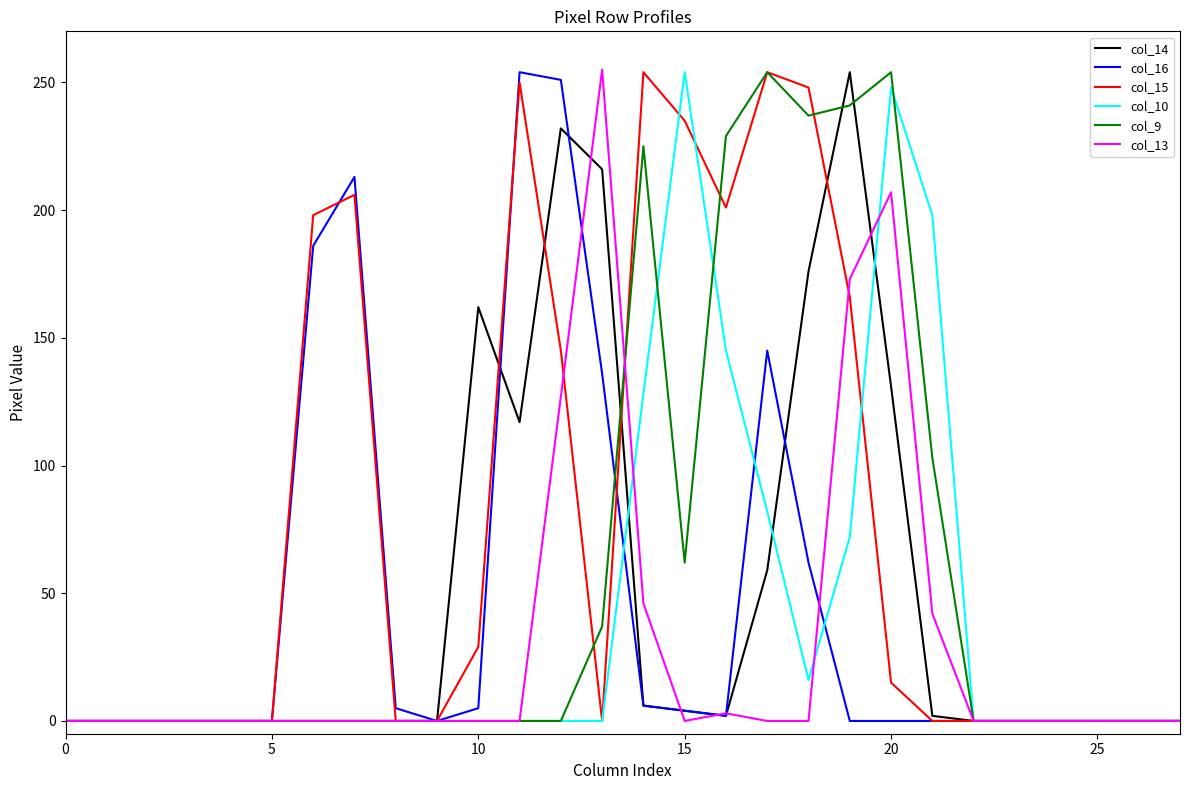

Which series has the largest total across all categories?

col_15